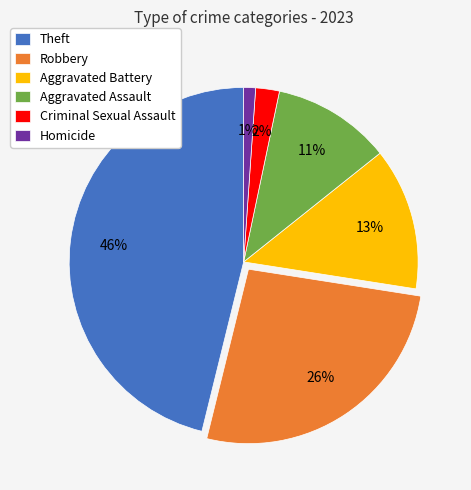

To the nearest percent, what is the difference between the largest and smallest slice percentages?

45%